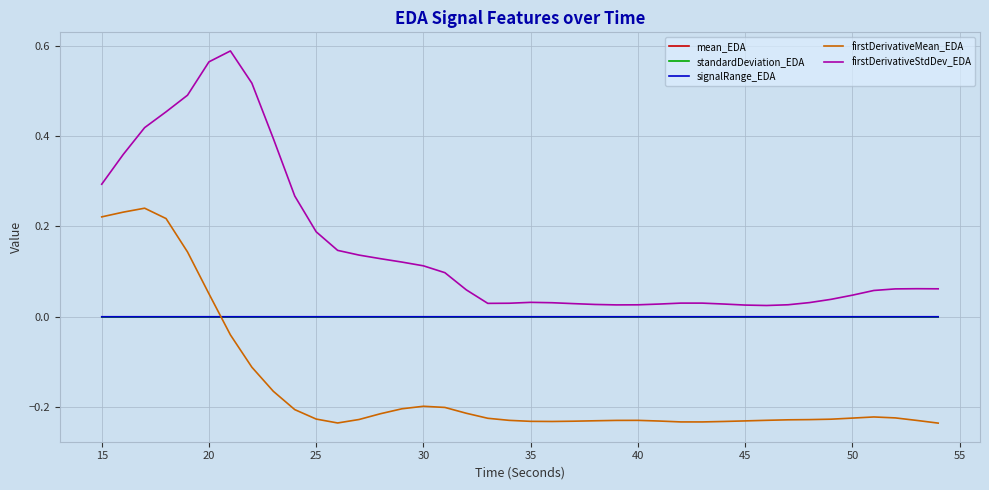

True or false: firstDerivativeMean_EDA and standardDeviation_EDA cross at least once.

True